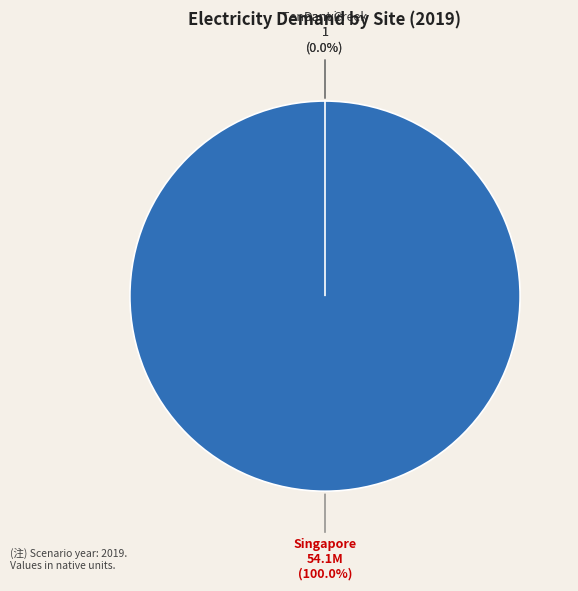

Does Tennant Creek account for over 50% of the chart?

No